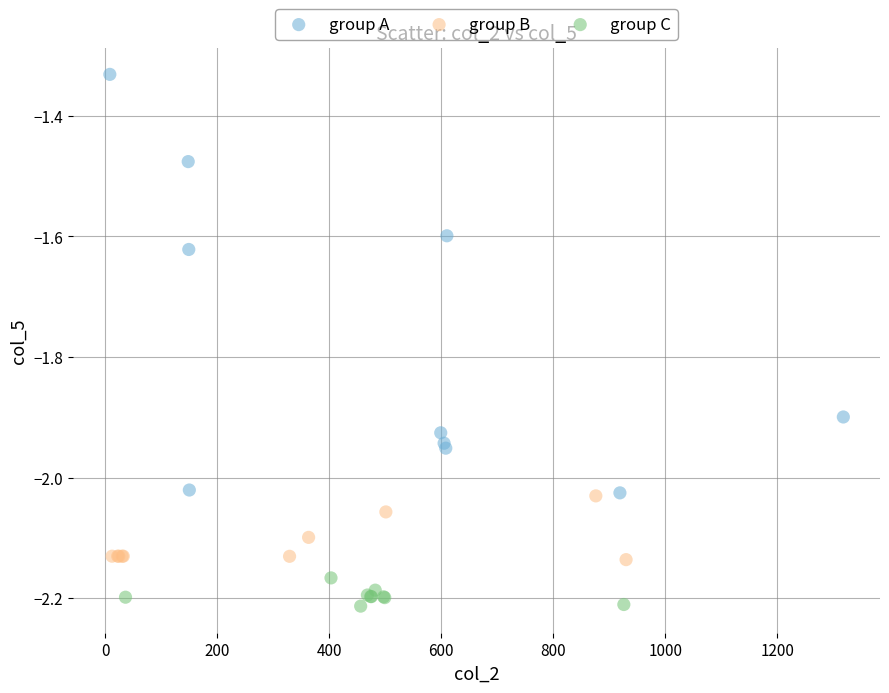

Which series has the widest spread of Y values?

group A